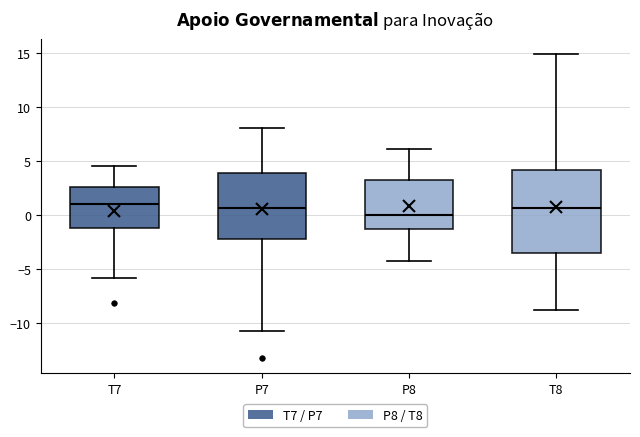

Reading left to right, read every box against the y-axis: the position of its median line, the range the box covers, and the ends of its whiskers. The values are not printed on the chart, so give them approximately, as read against the axis.

T7: median 1.0, box -1.0 to 2.5, whiskers -6.0 to 4.5
P7: median 0.5, box -2.0 to 4.0, whiskers -10.5 to 8.0
P8: median 0.0, box -1.0 to 3.5, whiskers -4.5 to 6.0
T8: median 0.5, box -3.5 to 4.0, whiskers -9.0 to 15.0